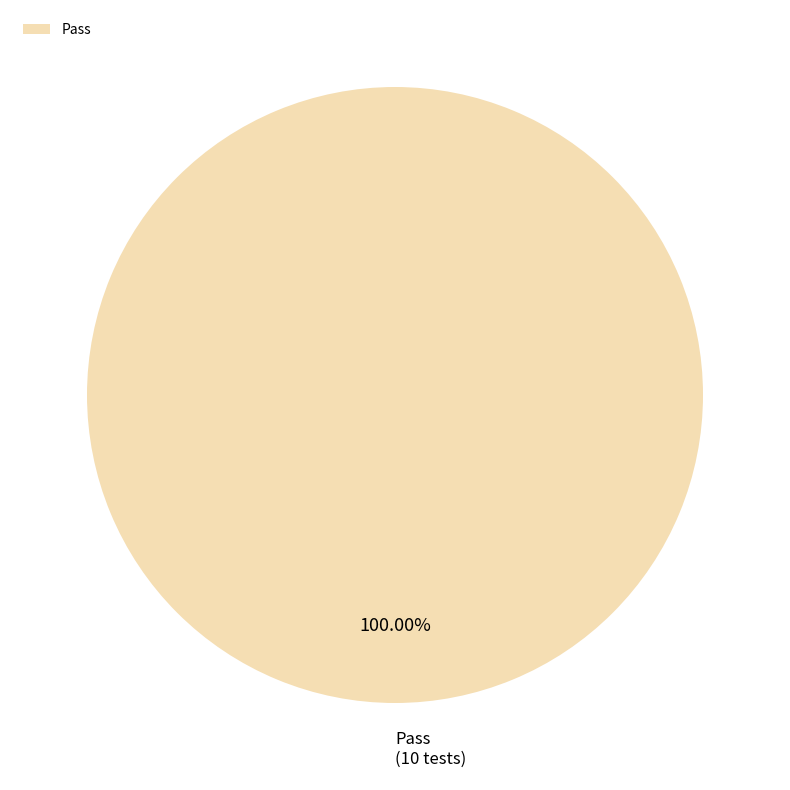

Rank the categories by value from lowest to highest.

Pass